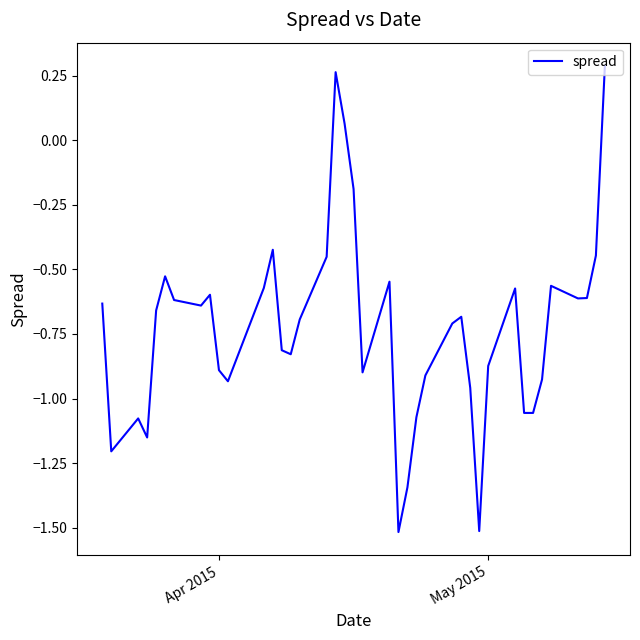

How many values are below 0?

37